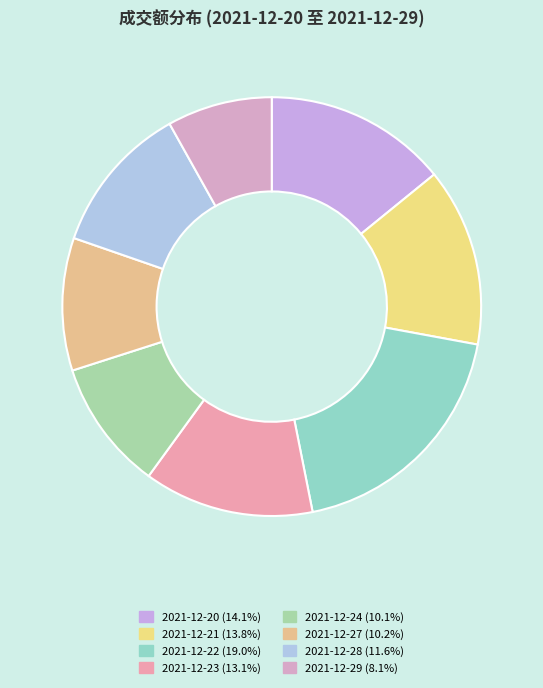

To the nearest percent, what is the difference between the 2021-12-28 and 2021-12-20 slice percentages?

3%